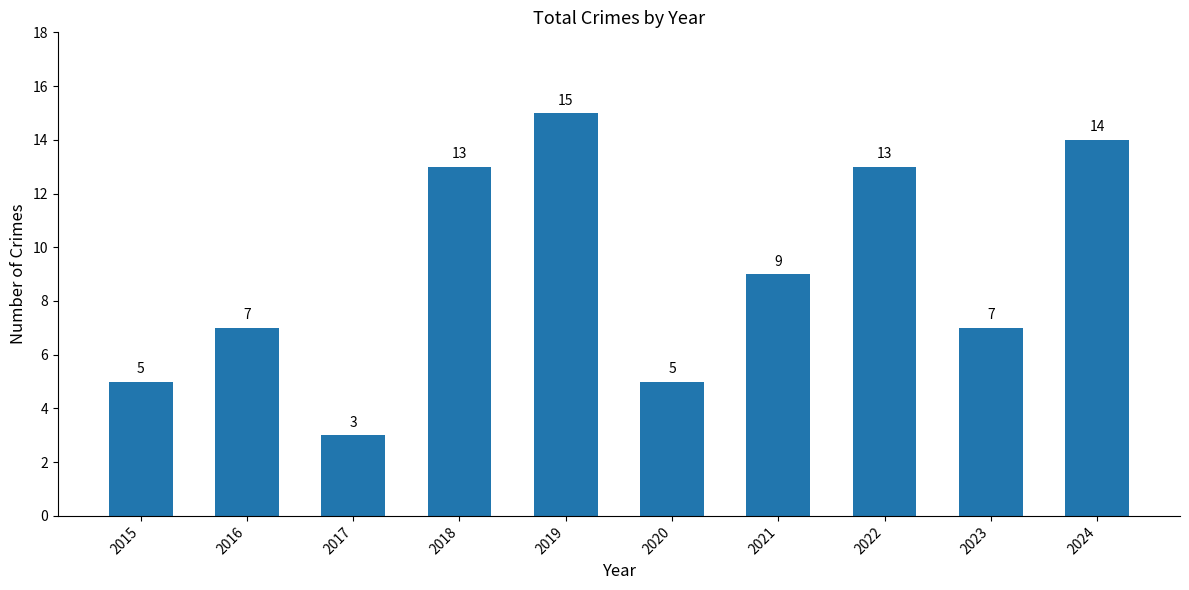

Does the chart contain stacked bars?

No